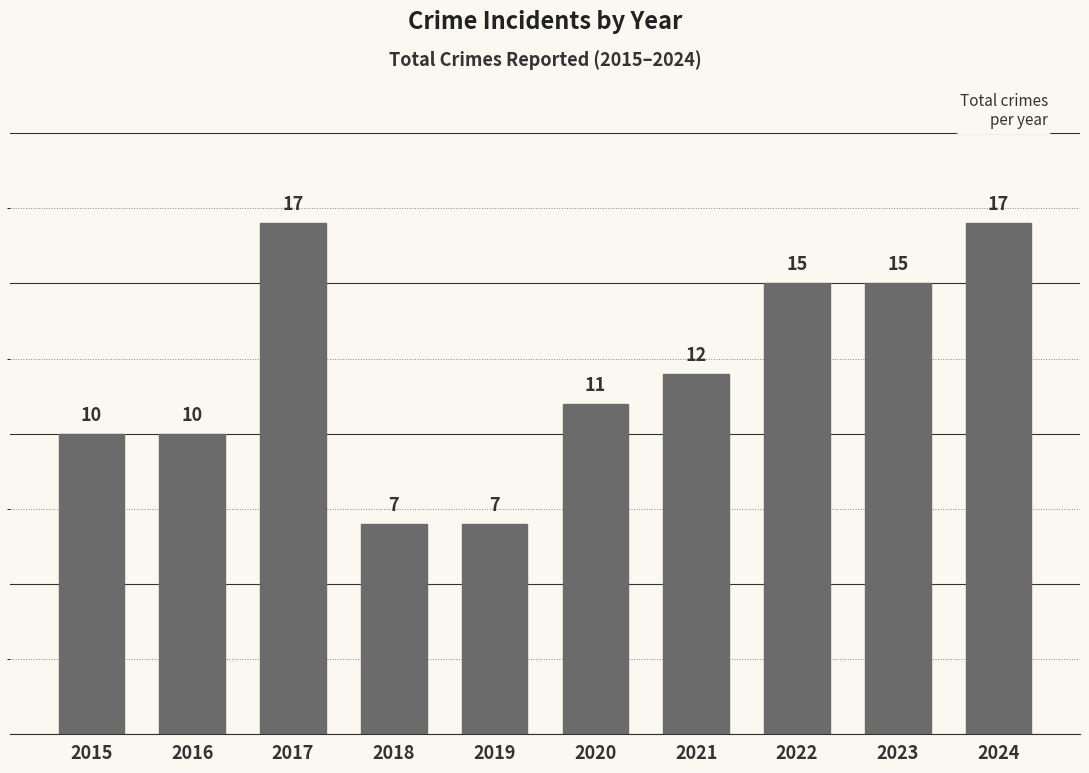

What is the value of the 6th bar from the left?

11